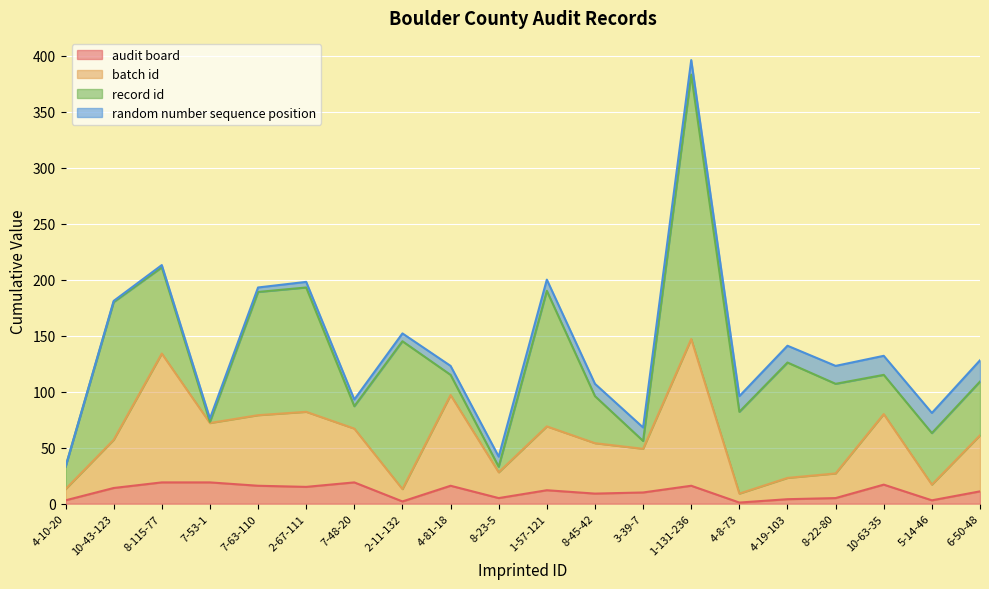

At which category is the sum across all series the highest?

1-131-236